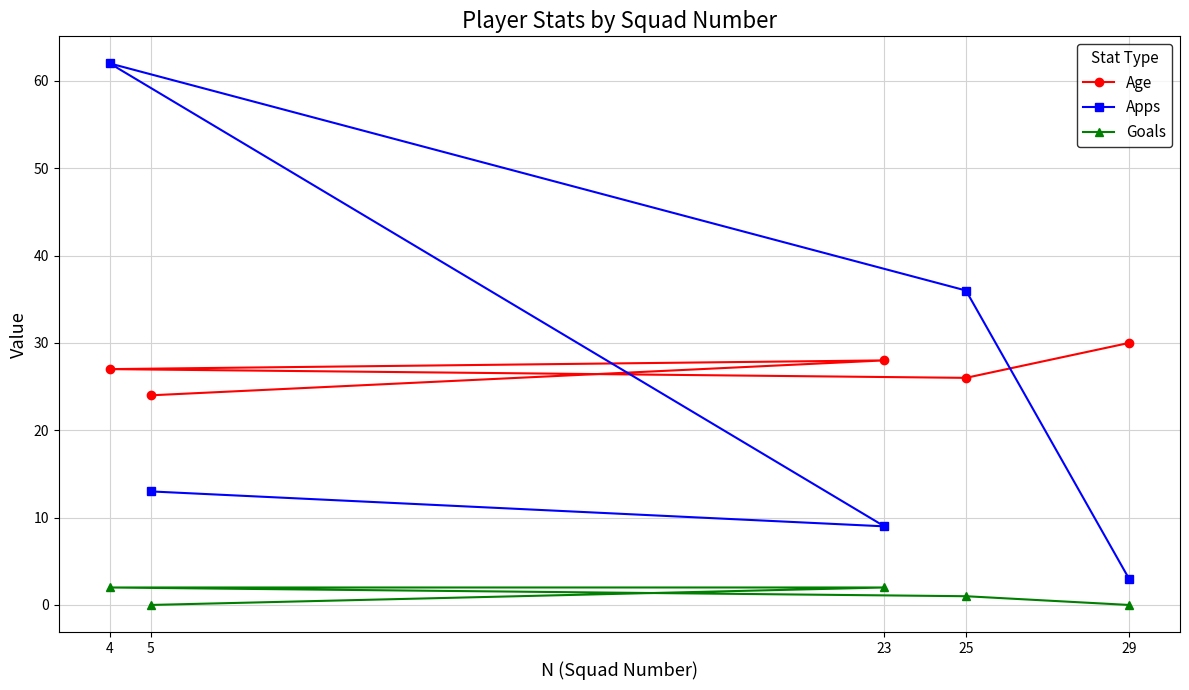

Does the chart display data point markers on the line(s)?

Yes